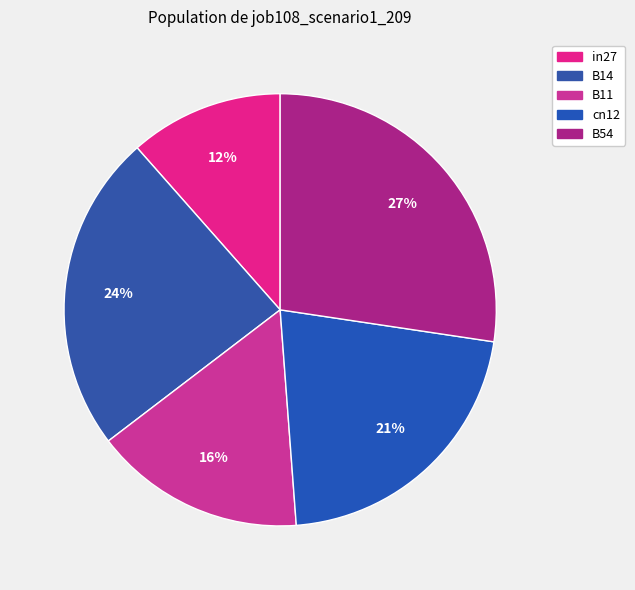

Does cn12 account for over 50% of the chart?

No